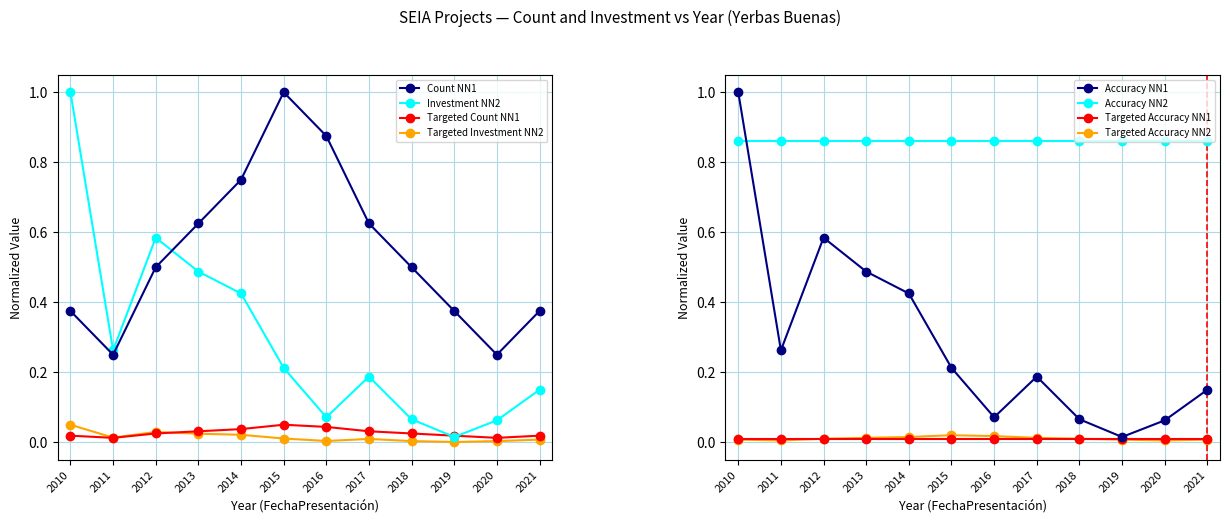

The value of Investment per Year (MMU$k) at 2020 is 0.0. True or false?

True